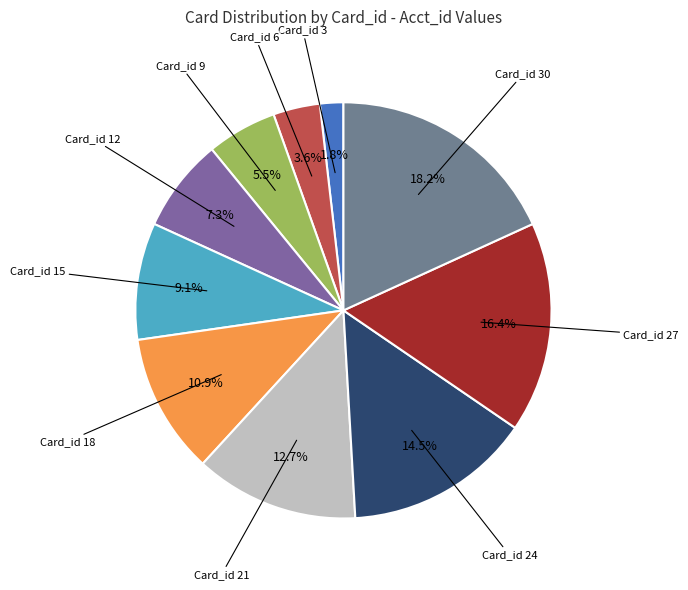

How many slices are in this pie chart?

10